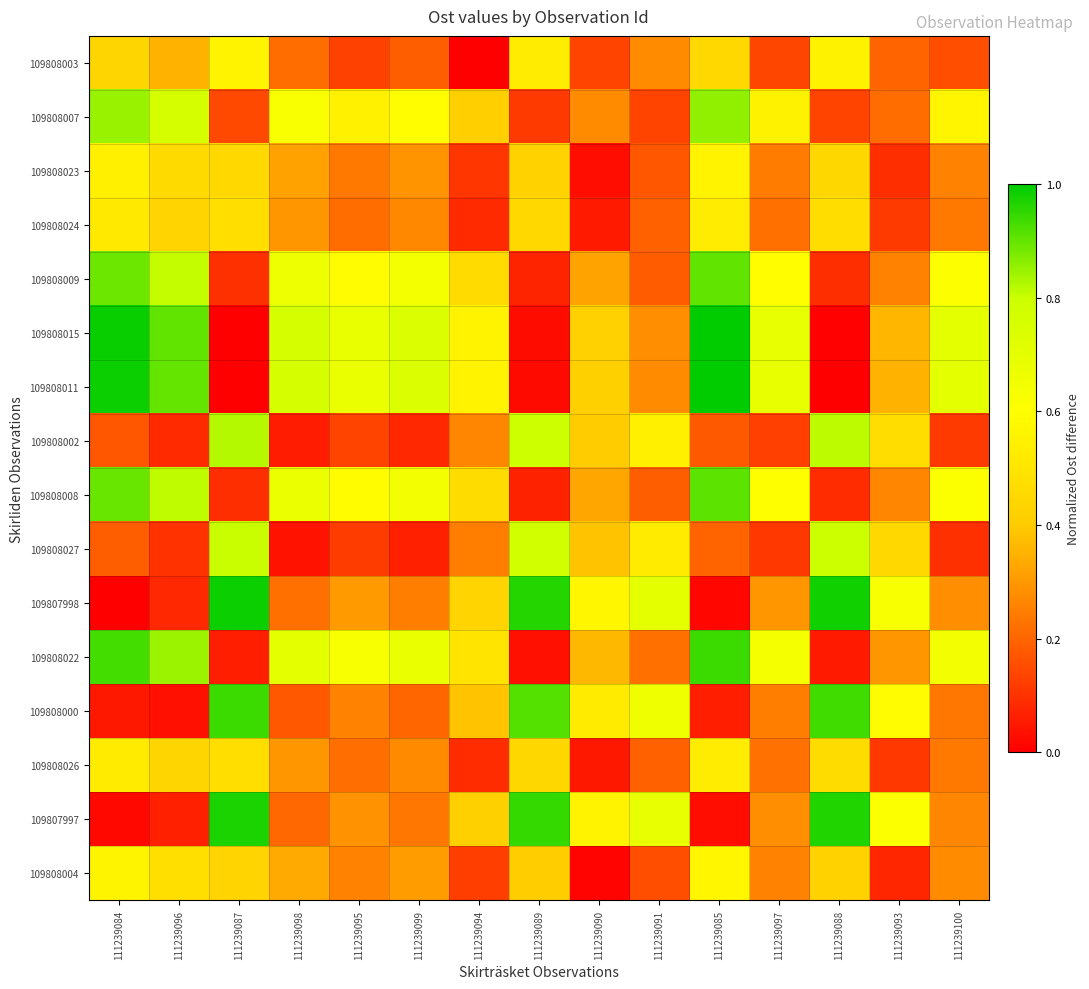

Reading left to right, list all the values displayed in this chart.

109808003: 111239084=0.4	111239096=0.4	111239087=0.6	111239098=0.2	111239095=0.1	111239099=0.2	111239094=0.0	111239089=0.5	111239090=0.1	111239091=0.3	111239085=0.4	111239097=0.1	111239088=0.5	111239093=0.2	111239100=0.2
109808007: 111239084=0.8	111239096=0.8	111239087=0.1	111239098=0.6	111239095=0.5	111239099=0.6	111239094=0.4	111239089=0.1	111239090=0.3	111239091=0.1	111239085=0.9	111239097=0.6	111239088=0.1	111239093=0.2	111239100=0.6
109808023: 111239084=0.5	111239096=0.5	111239087=0.4	111239098=0.3	111239095=0.2	111239099=0.3	111239094=0.1	111239089=0.4	111239090=0.0	111239091=0.2	111239085=0.6	111239097=0.2	111239088=0.4	111239093=0.1	111239100=0.3
109808024: 111239084=0.5	111239096=0.4	111239087=0.5	111239098=0.3	111239095=0.2	111239099=0.3	111239094=0.1	111239089=0.4	111239090=0.1	111239091=0.2	111239085=0.5	111239097=0.2	111239088=0.5	111239093=0.1	111239100=0.2
109808009: 111239084=0.9	111239096=0.8	111239087=0.1	111239098=0.7	111239095=0.6	111239099=0.6	111239094=0.5	111239089=0.1	111239090=0.3	111239091=0.2	111239085=0.9	111239097=0.6	111239088=0.1	111239093=0.3	111239100=0.6
109808015: 111239084=1.0	111239096=0.9	111239087=0.0	111239098=0.8	111239095=0.7	111239099=0.7	111239094=0.6	111239089=0.0	111239090=0.4	111239091=0.3	111239085=1.0	111239097=0.7	111239088=0.0	111239093=0.4	111239100=0.7
109808011: 111239084=1.0	111239096=0.9	111239087=0.0	111239098=0.8	111239095=0.7	111239099=0.7	111239094=0.6	111239089=0.0	111239090=0.4	111239091=0.3	111239085=1.0	111239097=0.7	111239088=0.0	111239093=0.4	111239100=0.7
109808002: 111239084=0.2	111239096=0.1	111239087=0.8	111239098=0.1	111239095=0.1	111239099=0.1	111239094=0.3	111239089=0.8	111239090=0.4	111239091=0.5	111239085=0.2	111239097=0.1	111239088=0.8	111239093=0.5	111239100=0.1
109808008: 111239084=0.9	111239096=0.8	111239087=0.1	111239098=0.7	111239095=0.6	111239099=0.6	111239094=0.5	111239089=0.1	111239090=0.3	111239091=0.2	111239085=0.9	111239097=0.6	111239088=0.1	111239093=0.3	111239100=0.6
109808027: 111239084=0.2	111239096=0.1	111239087=0.8	111239098=0.0	111239095=0.1	111239099=0.1	111239094=0.2	111239089=0.8	111239090=0.4	111239091=0.5	111239085=0.2	111239097=0.1	111239088=0.8	111239093=0.4	111239100=0.1
109807998: 111239084=0.0	111239096=0.1	111239087=1.0	111239098=0.2	111239095=0.3	111239099=0.2	111239094=0.4	111239089=1.0	111239090=0.6	111239091=0.7	111239085=0.0	111239097=0.3	111239088=1.0	111239093=0.6	111239100=0.3
109808022: 111239084=0.9	111239096=0.8	111239087=0.1	111239098=0.7	111239095=0.6	111239099=0.7	111239094=0.5	111239089=0.0	111239090=0.4	111239091=0.2	111239085=0.9	111239097=0.6	111239088=0.1	111239093=0.3	111239100=0.6
109808000: 111239084=0.0	111239096=0.0	111239087=0.9	111239098=0.2	111239095=0.3	111239099=0.2	111239094=0.4	111239089=0.9	111239090=0.5	111239091=0.7	111239085=0.1	111239097=0.2	111239088=0.9	111239093=0.6	111239100=0.2
109808026: 111239084=0.5	111239096=0.4	111239087=0.5	111239098=0.3	111239095=0.2	111239099=0.3	111239094=0.1	111239089=0.4	111239090=0.0	111239091=0.2	111239085=0.5	111239097=0.2	111239088=0.5	111239093=0.1	111239100=0.2
109807997: 111239084=0.0	111239096=0.1	111239087=1.0	111239098=0.2	111239095=0.3	111239099=0.2	111239094=0.4	111239089=0.9	111239090=0.6	111239091=0.7	111239085=0.0	111239097=0.3	111239088=1.0	111239093=0.6	111239100=0.3
109808004: 111239084=0.6	111239096=0.5	111239087=0.4	111239098=0.3	111239095=0.3	111239099=0.3	111239094=0.1	111239089=0.4	111239090=0.0	111239091=0.2	111239085=0.6	111239097=0.3	111239088=0.4	111239093=0.1	111239100=0.3